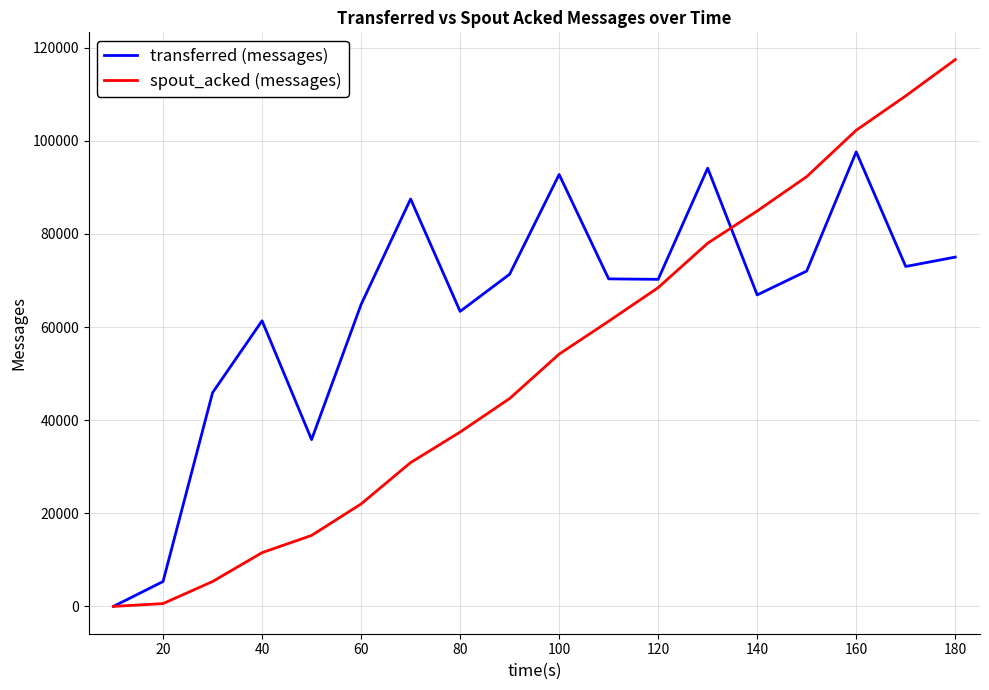

Which series has the largest range (max minus min)?

spout_acked (messages)